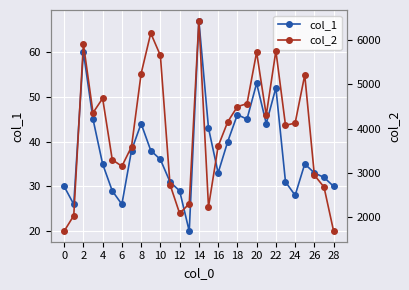

What are all the series names shown in the legend?

col_1, col_2